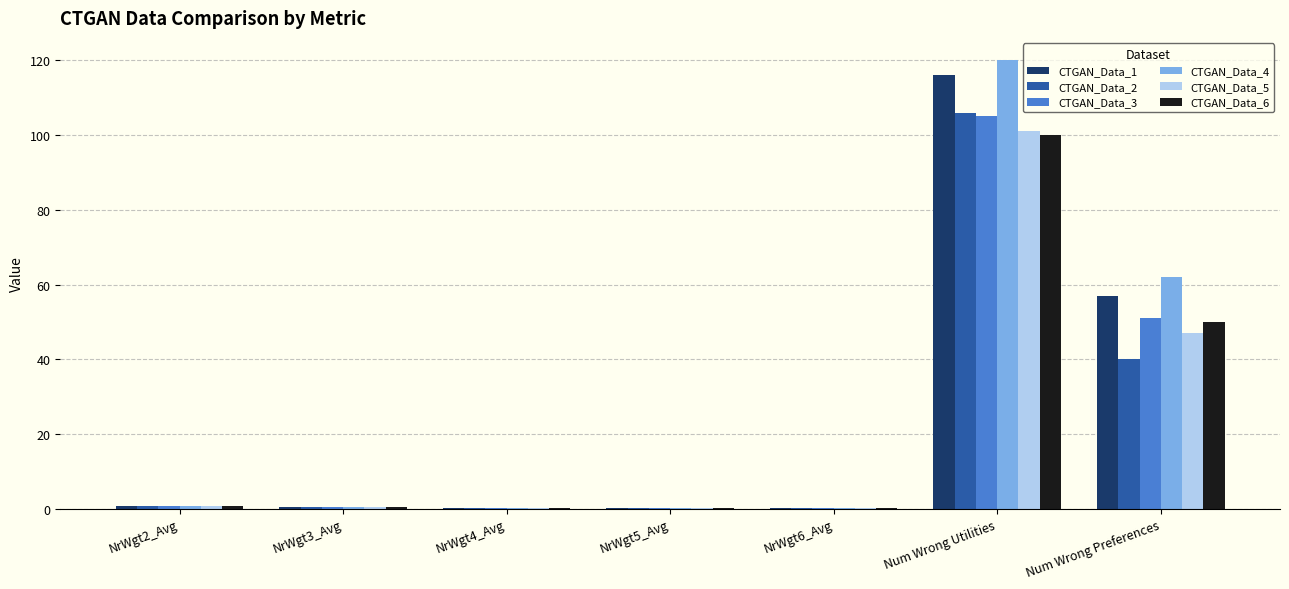

At which category is the sum across all series the highest?

Num Wrong Utilities